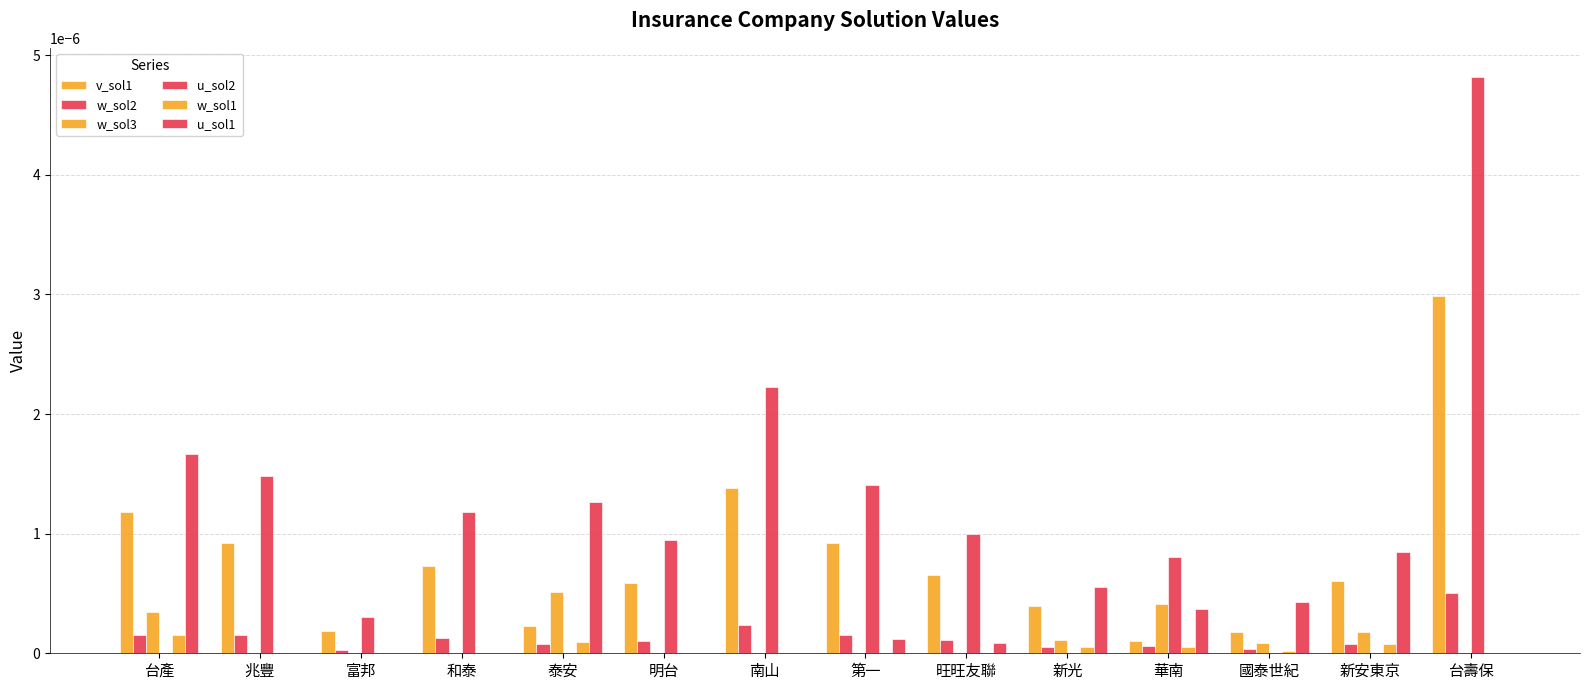

How many distinct data groups are displayed?

6